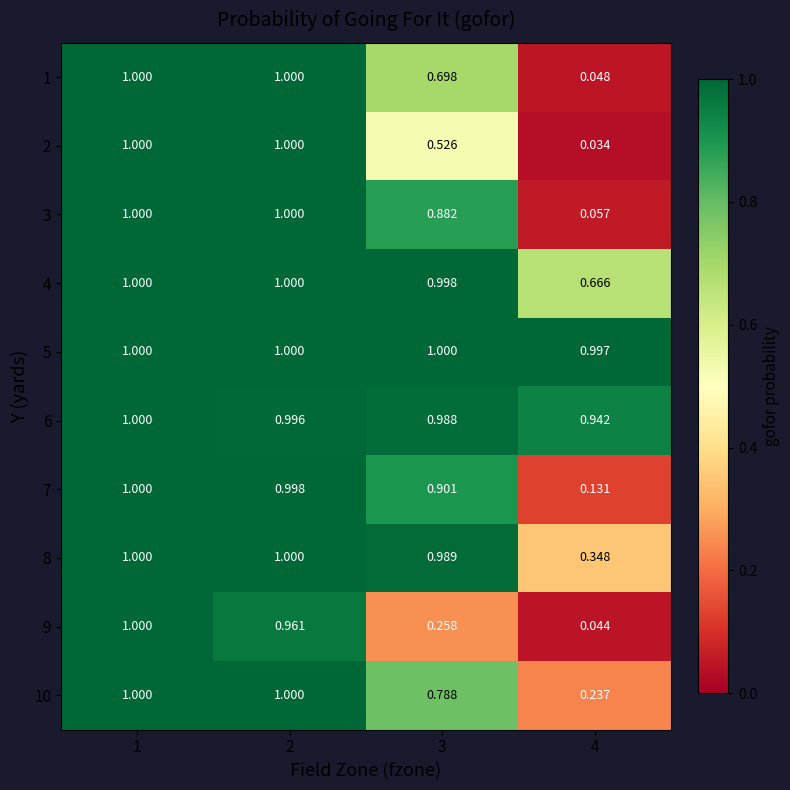

How many distinct data groups are displayed?

10